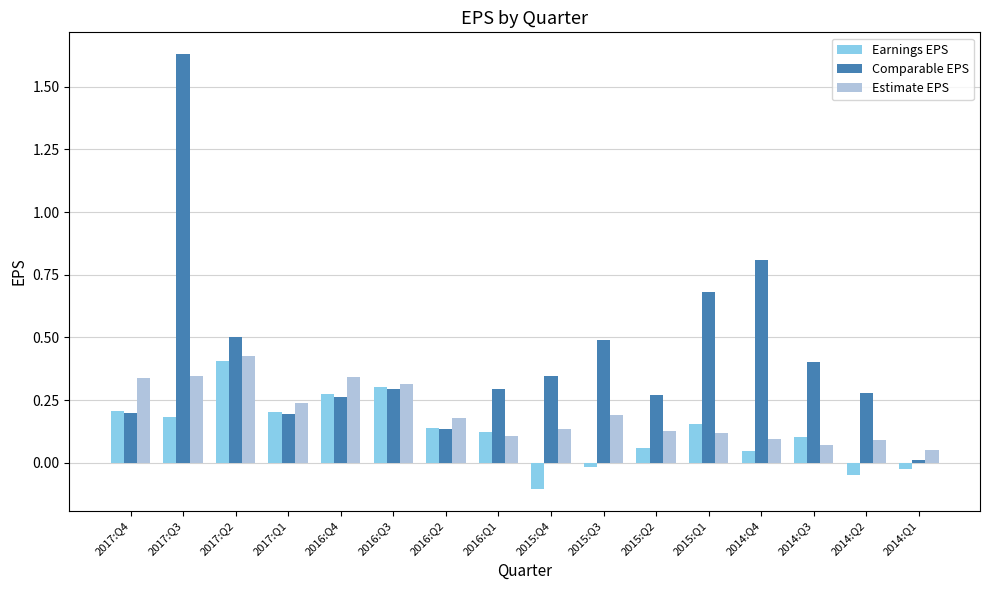

What is the difference between the maximum and minimum values in the Earnings EPS series?

0.5